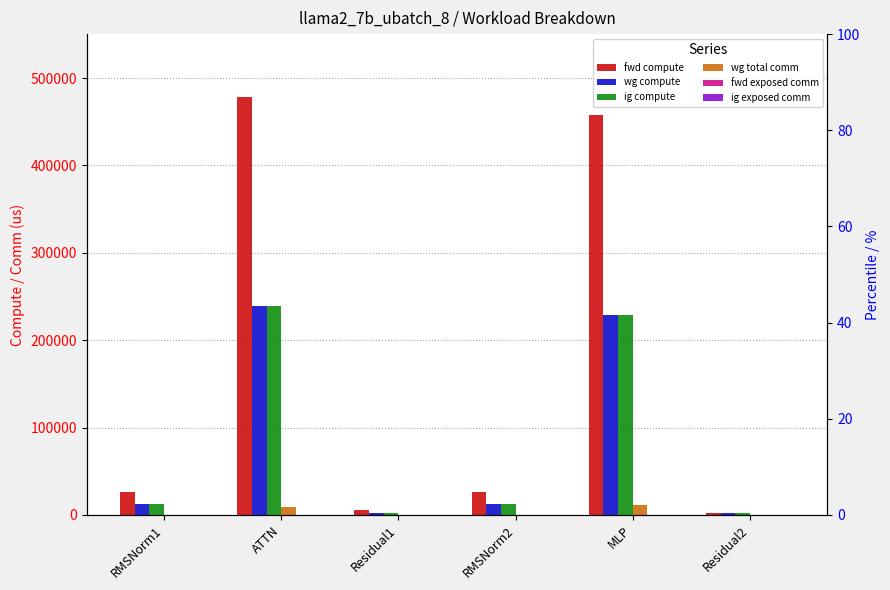

At which category does the chart reach its peak across all series?

ATTN